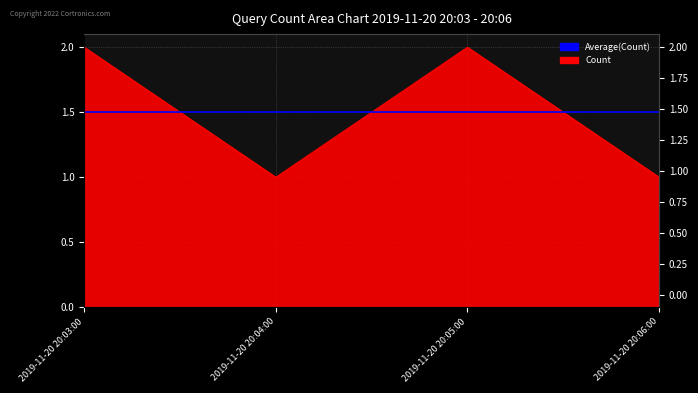

What is the sum of the values at 2019-11-20 20:03:00 and 2019-11-20 20:04:00?

3